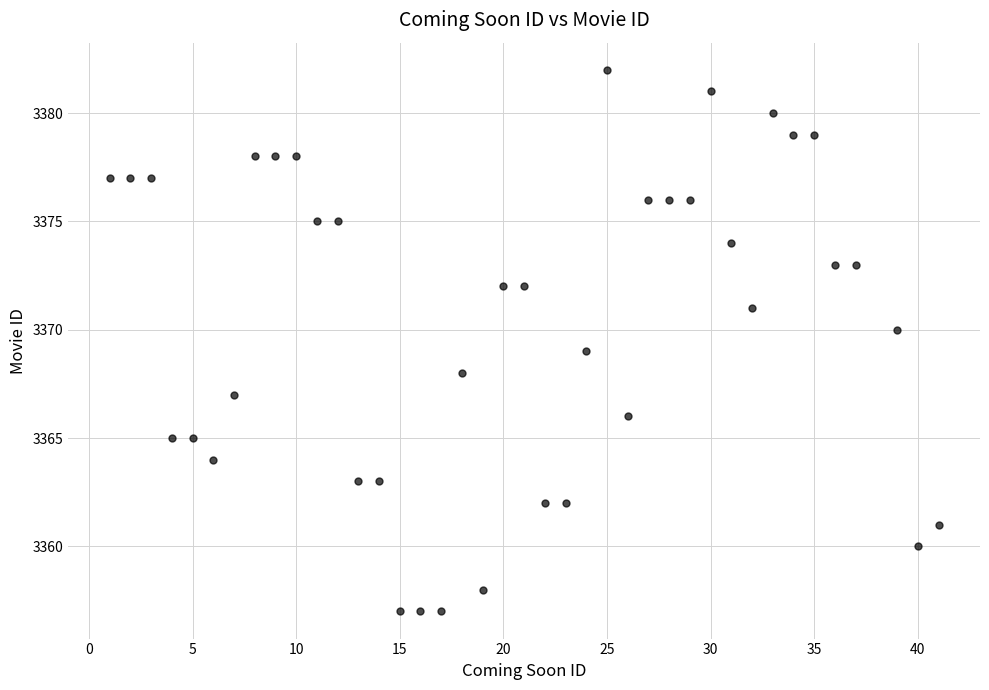

What is the range of X values (max minus min)?

40